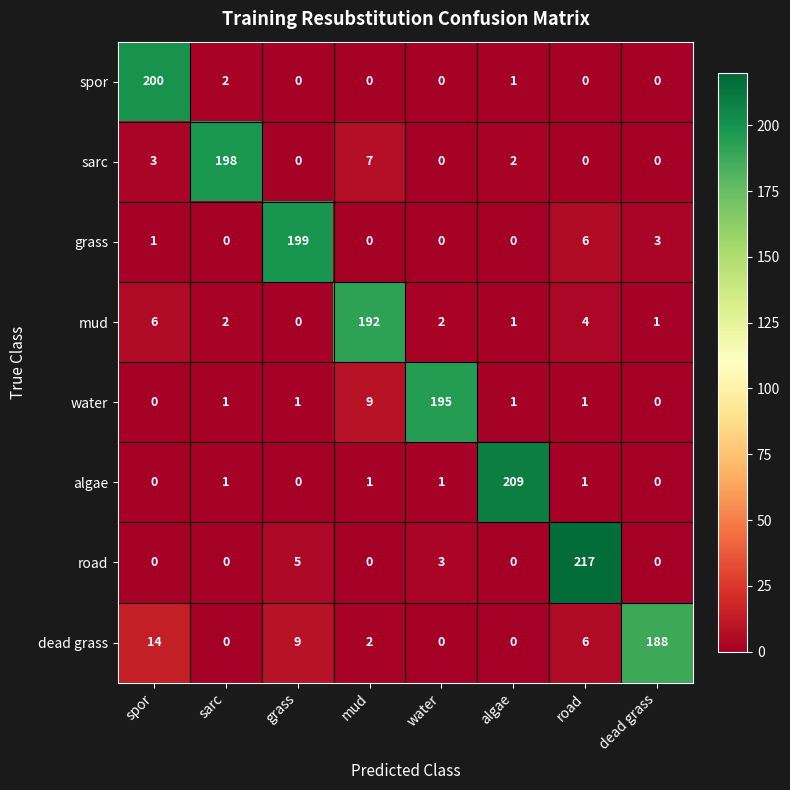

At how many categories does at least one series exceed 56?

8